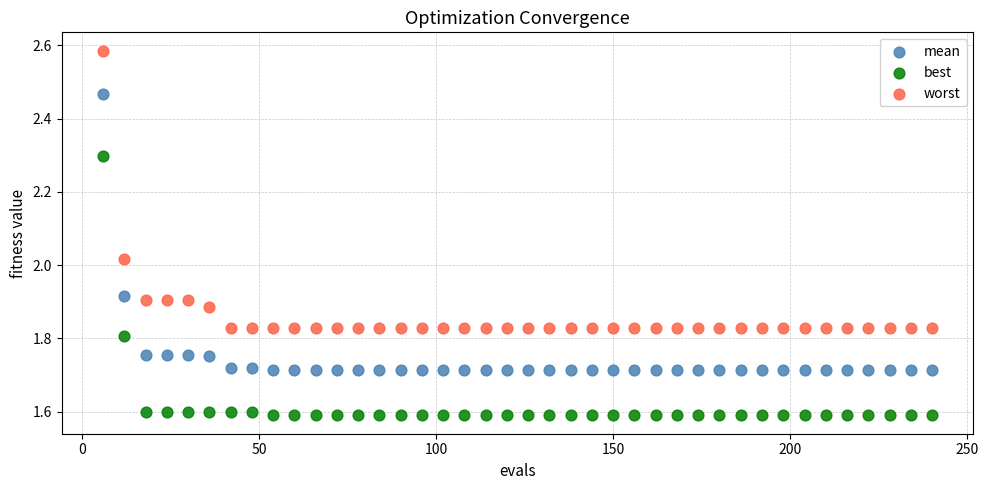

Across all data points, what is the range of Y values (max minus min)?

1.0